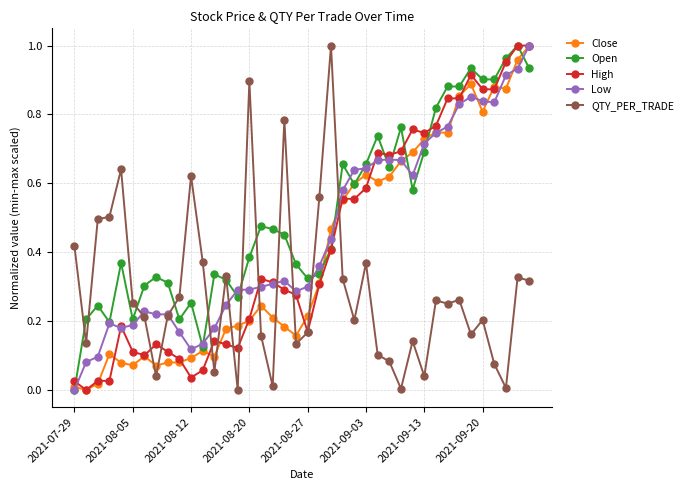

After their last crossing, which series has the higher values: Open or QTY_PER_TRADE?

Open